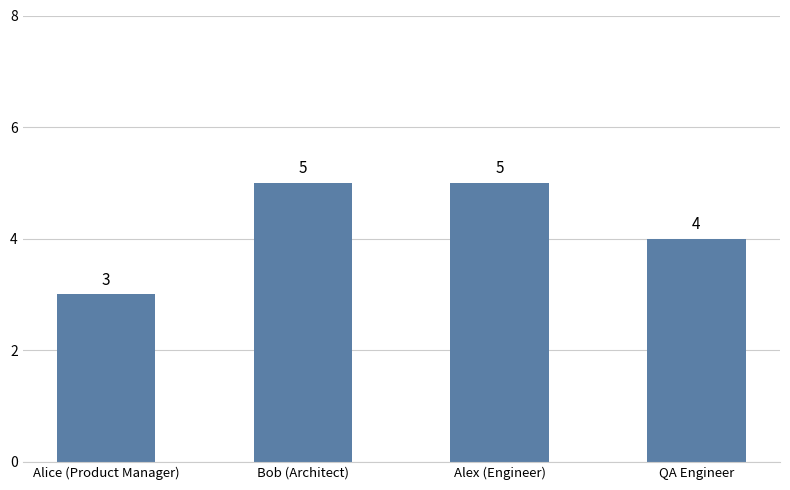

Count the number of categories in the chart.

4